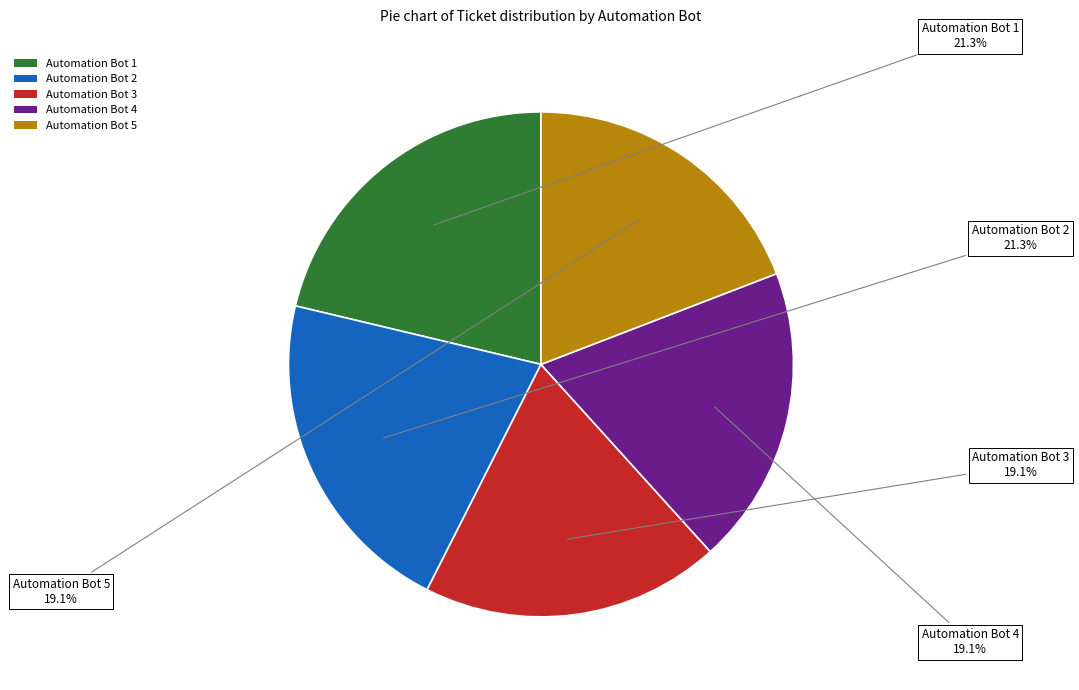

To the nearest percent, what is the difference between the largest and smallest slice percentages?

2%